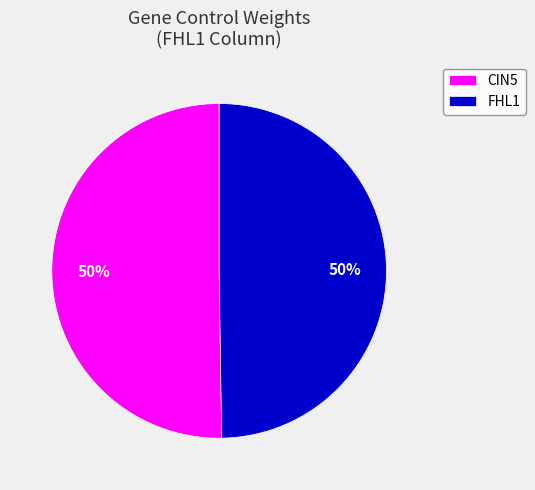

Is the sum of FHL1 and CIN5 greater than half?

Yes